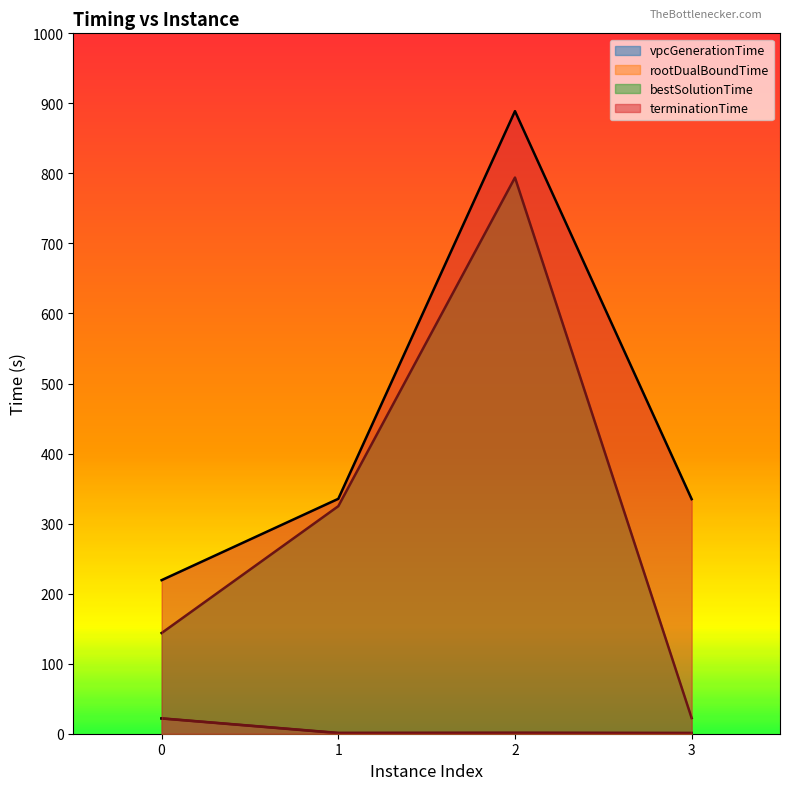

Rank the series by their maximum value, from lowest to highest.

vpcGenerationTime, rootDualBoundTime, bestSolutionTime, terminationTime